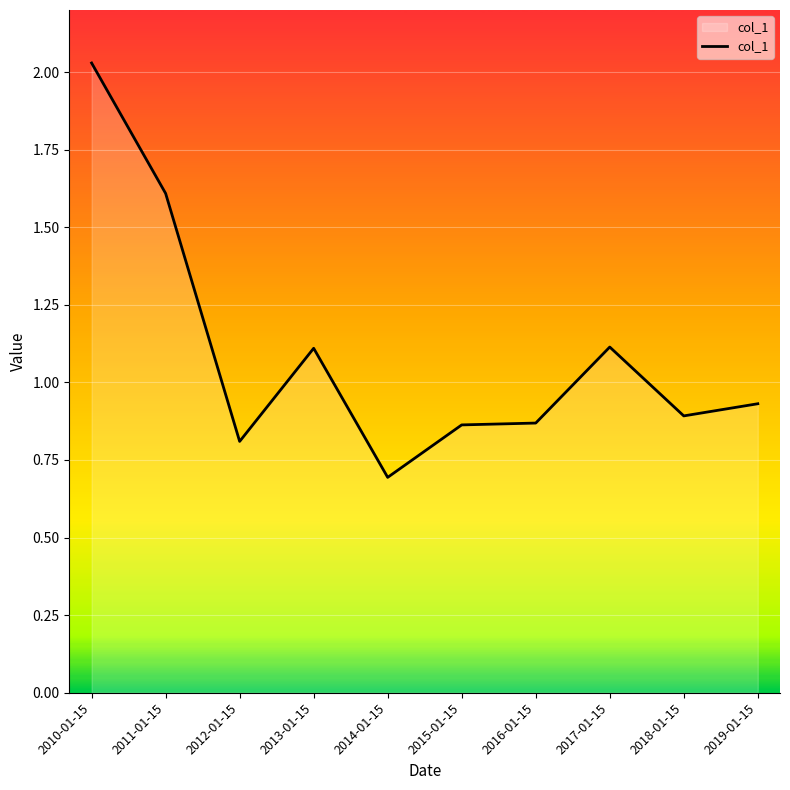

What is the value of the 10th point from the left?

0.9